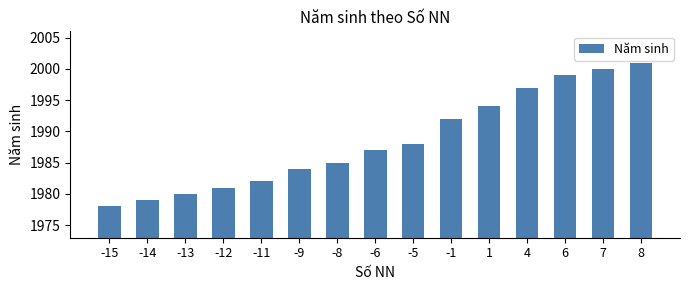

What is the maximum value shown in the chart?

2001